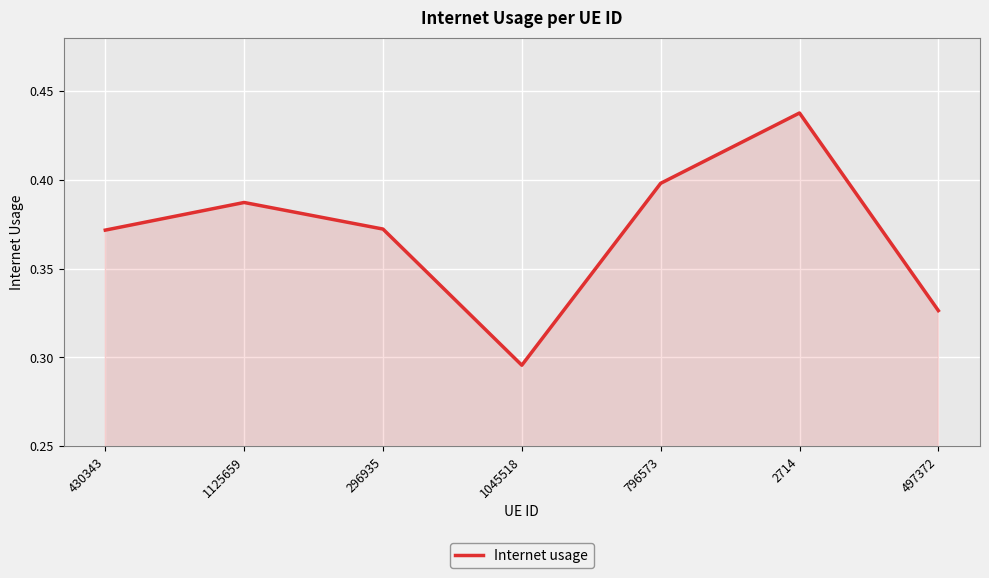

What is the sum of the values at 1045518 and 2714?

0.7